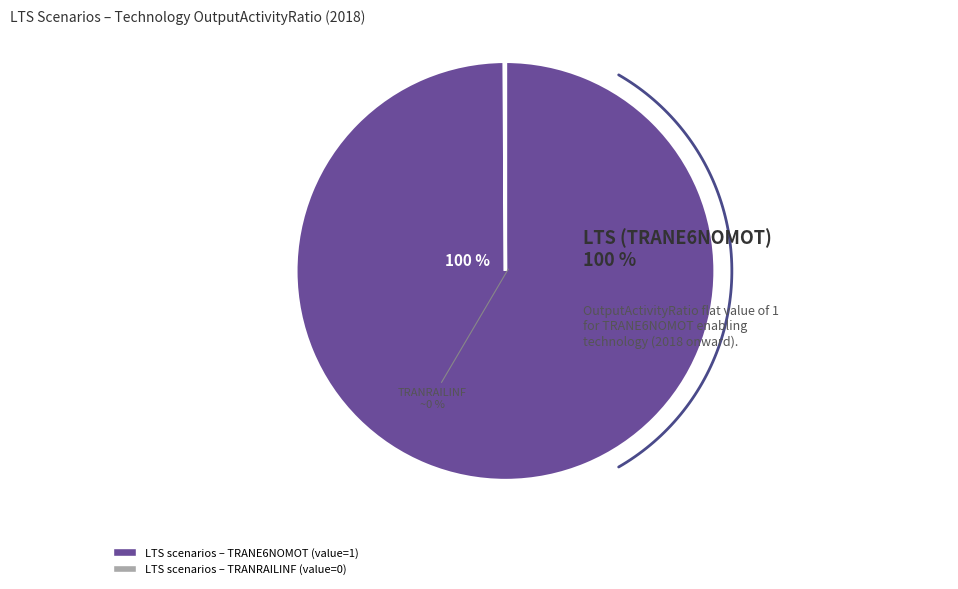

How many segments does this pie chart have?

2